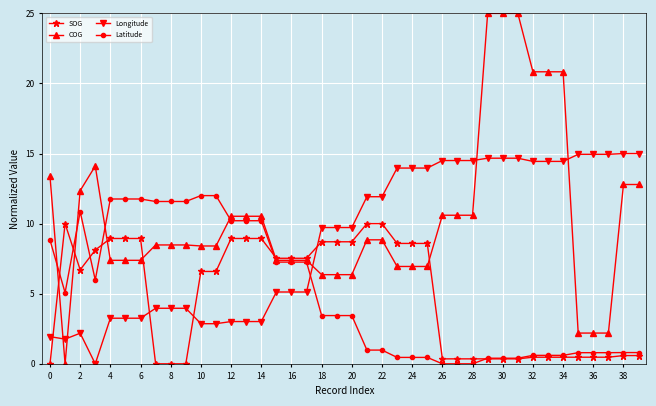

Rank the series by their maximum value, from lowest to highest.

SOG, Latitude, Longitude, COG